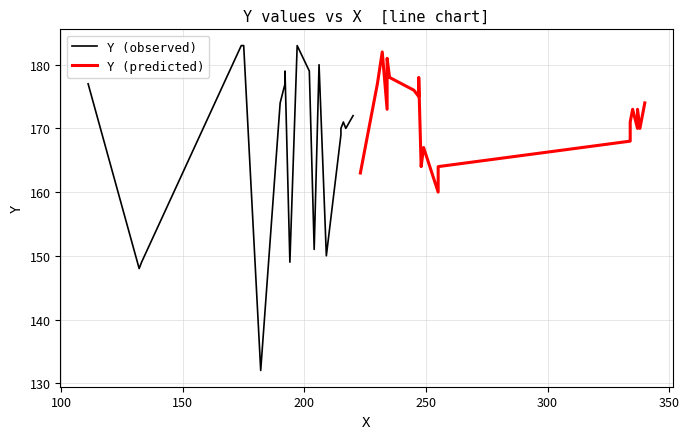

Which series has the largest total across all categories?

Y (predicted)